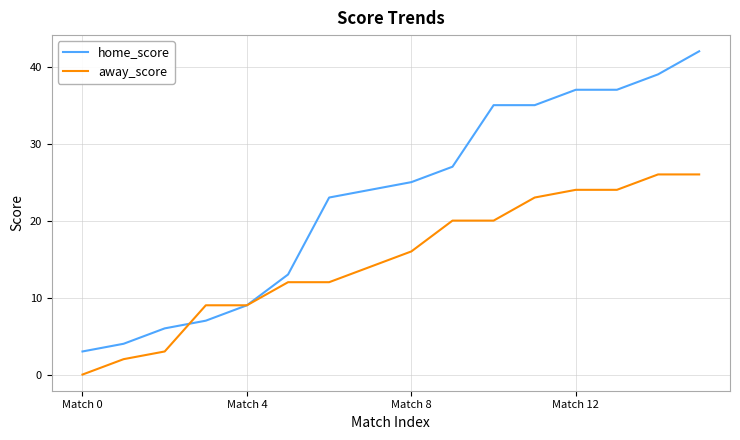

Rank the series by their average value, from highest to lowest.

home_score, away_score